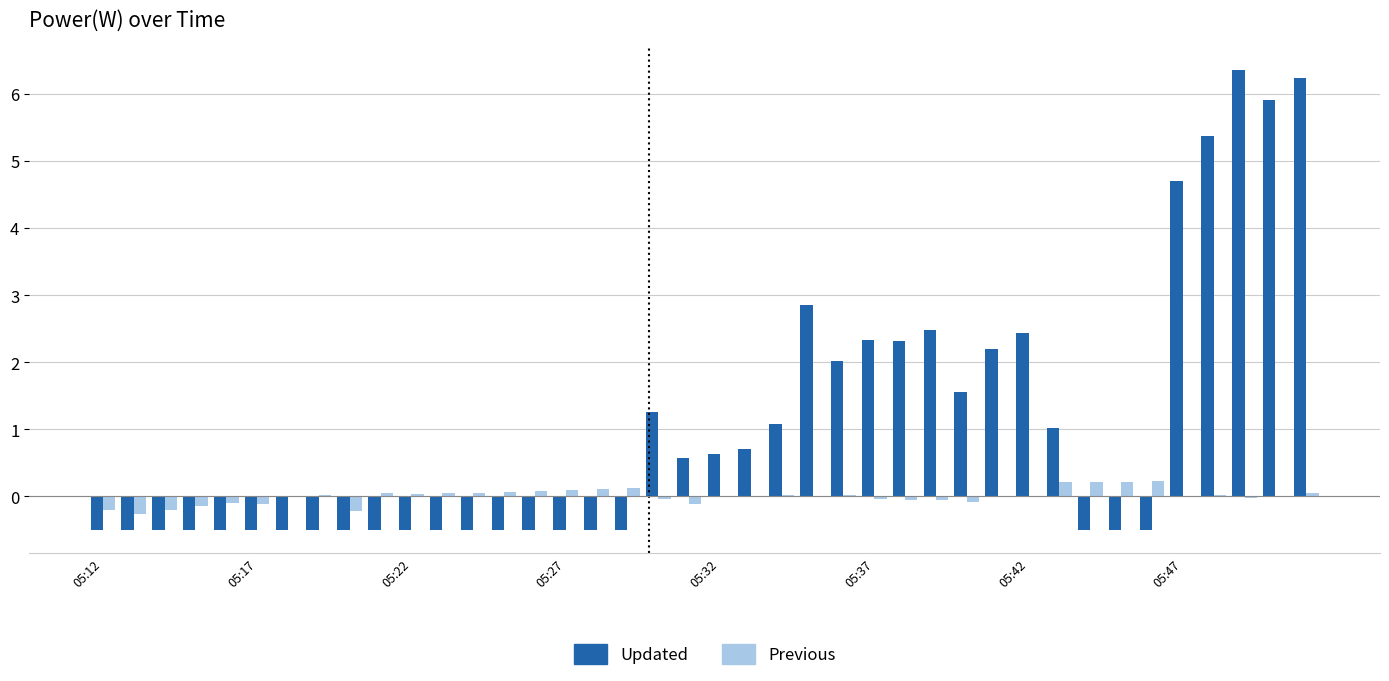

What is the maximum value for Updated?

6.4